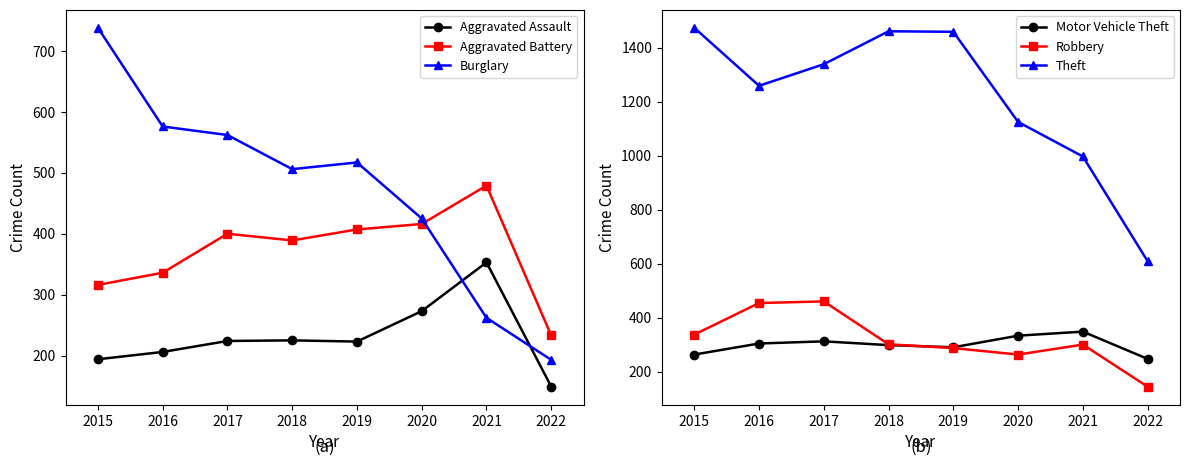

Is the value of Aggravated Assault at 2018 greater than the value of Motor Vehicle Theft at 2016?

No